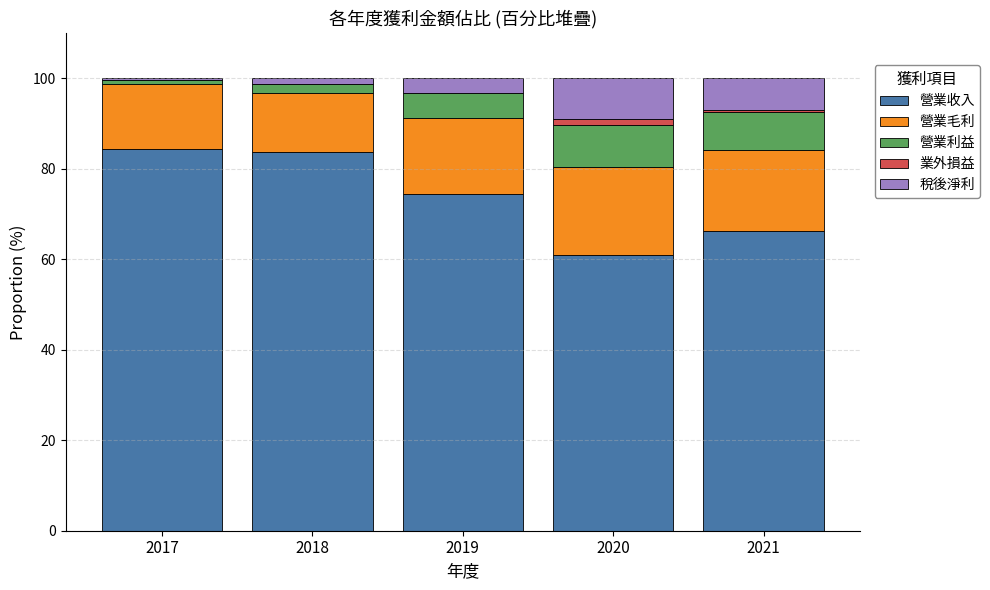

What is the maximum value for 營業收入?

84.5